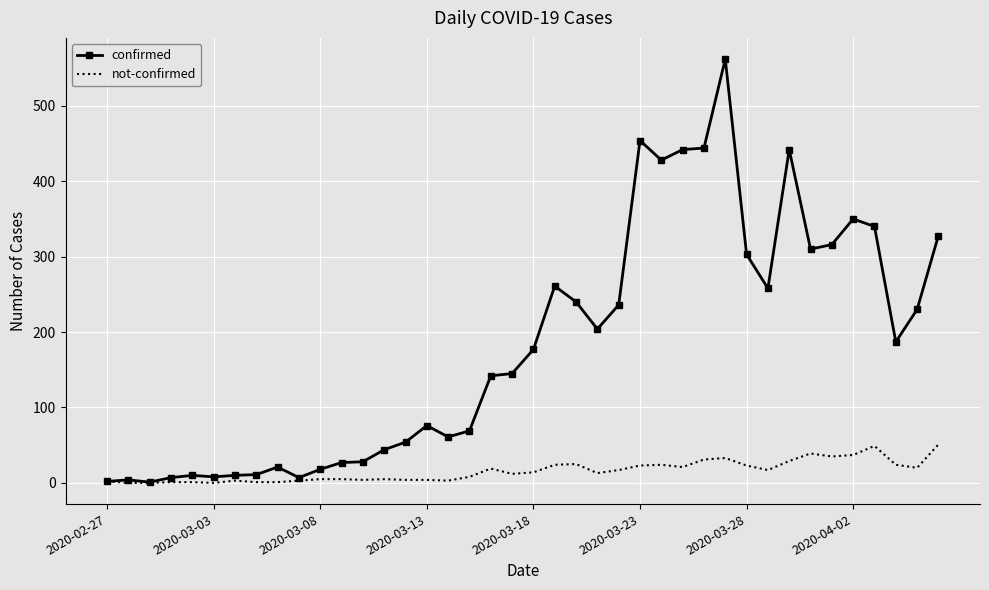

What is the greatest value displayed?

562